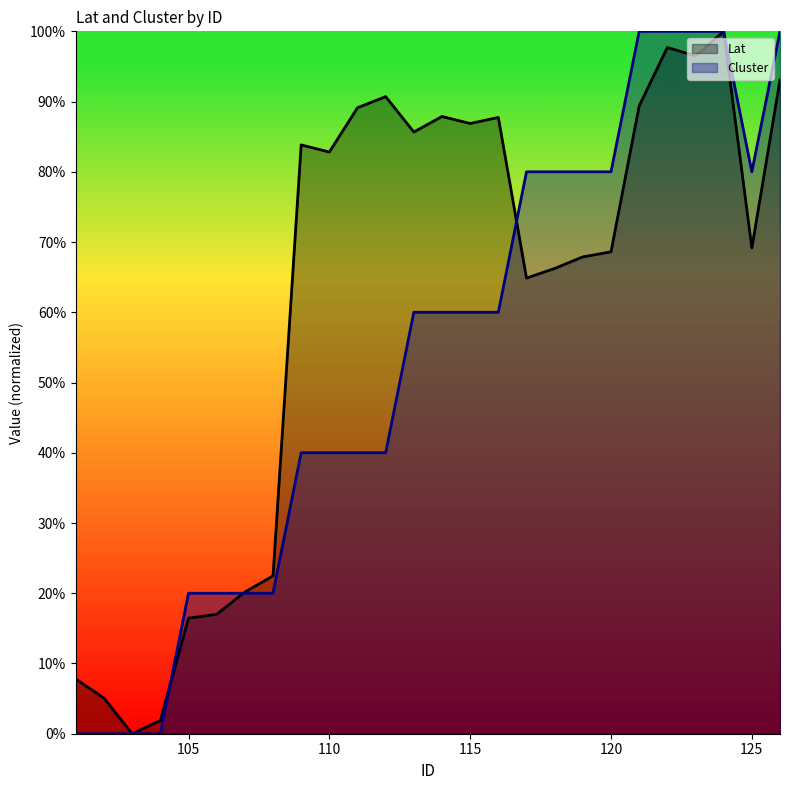

At which label is Lat closest to 50?

117